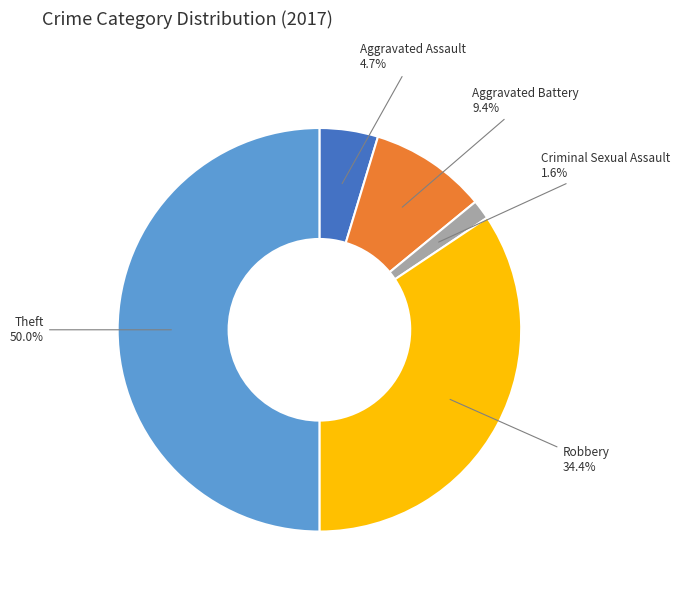

Does Aggravated Assault account for over 50% of the chart?

No